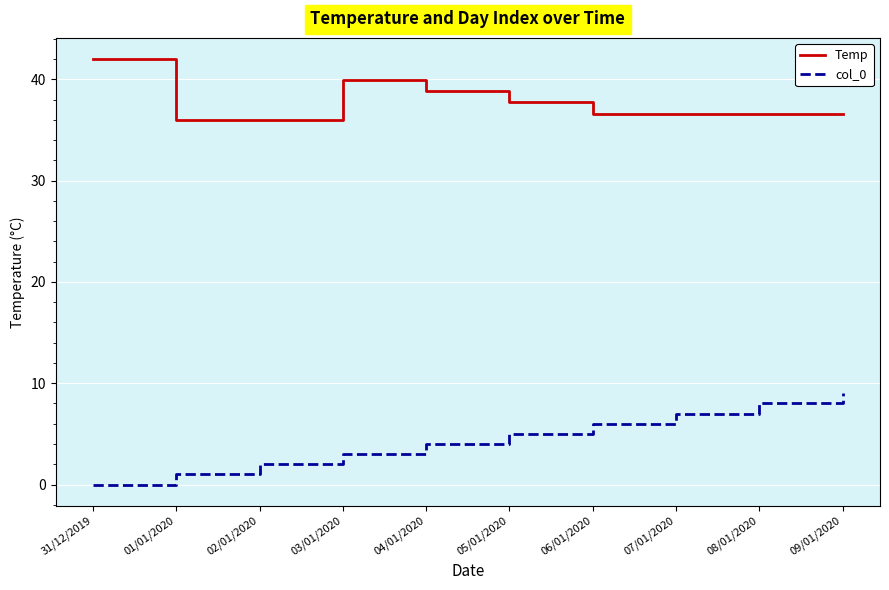

List the labels in order of col_0 value, smallest first.

31/12/2019, 01/01/2020, 02/01/2020, 03/01/2020, 04/01/2020, 05/01/2020, 06/01/2020, 07/01/2020, 08/01/2020, 09/01/2020